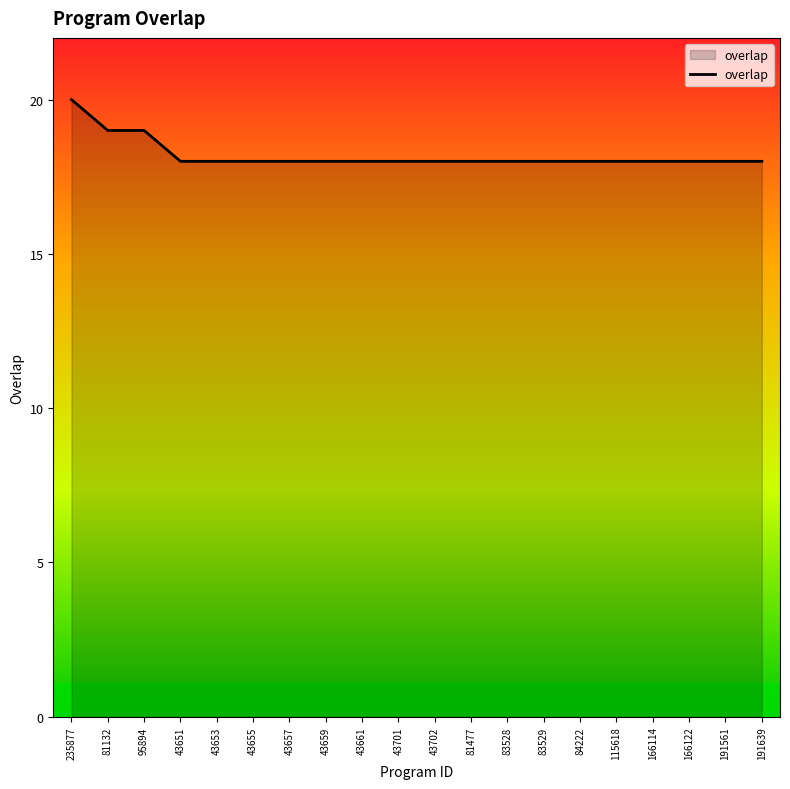

What position from the left is 235877?

1